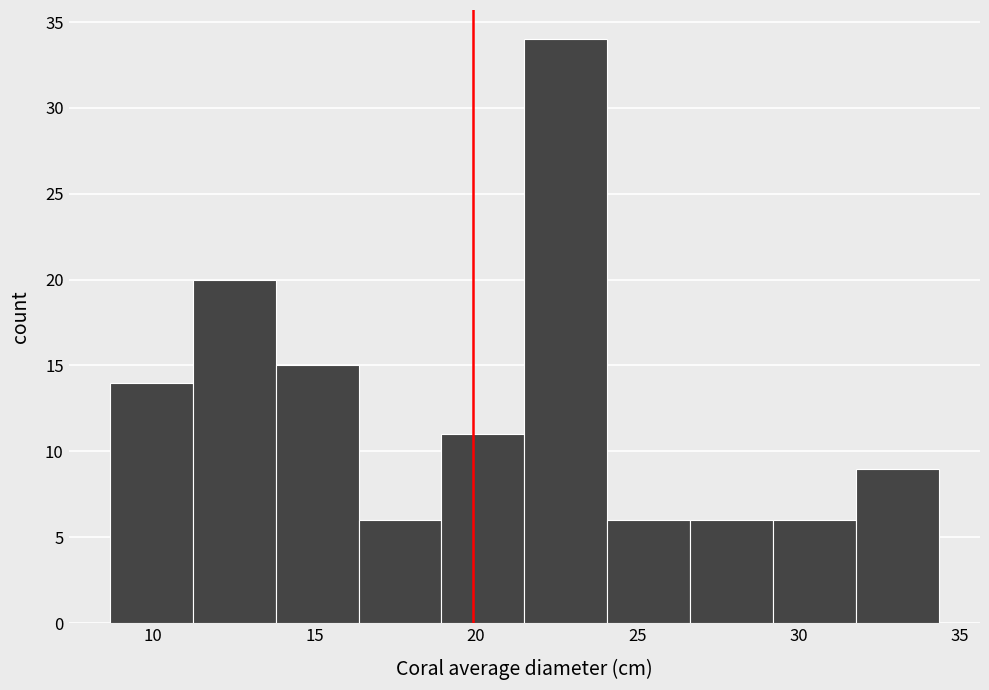

Reading left to right, list every bar in this chart as the range it spans on the x-axis followed by its height. Neither the bar edges nor the heights are printed on the chart, so give them approximately, as read against the axes.

8.5 to 11.0: 14
11.0 to 14.0: 20
14.0 to 16.5: 15
16.5 to 19.0: 6
19.0 to 21.5: 11
21.5 to 24.0: 34
24.0 to 26.5: 6
26.5 to 29.0: 6
29.0 to 32.0: 6
32.0 to 34.5: 9